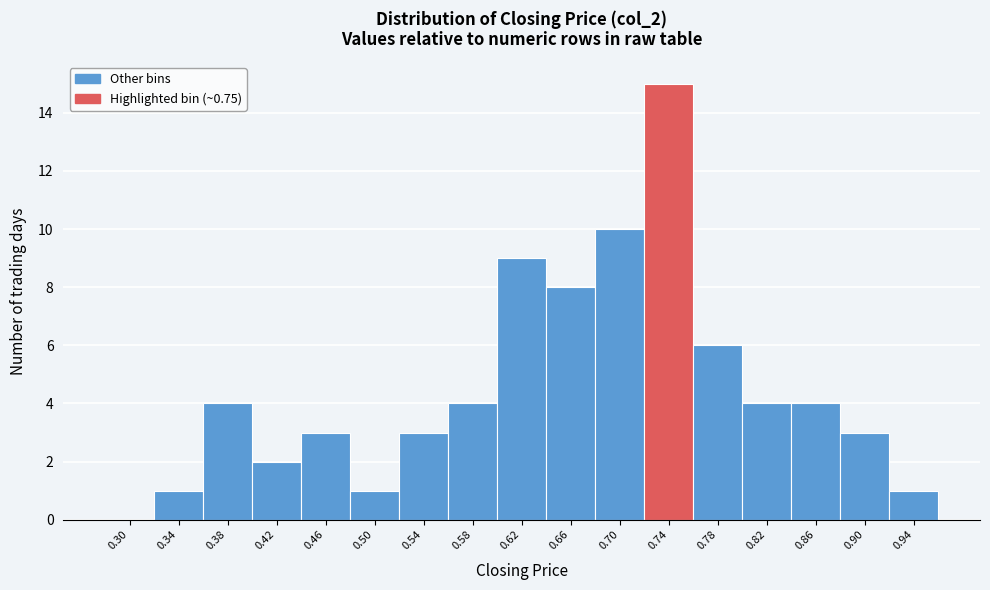

Reading left to right, what are all the values shown in this chart?

0.30=0	0.34=1	0.38=4	0.42=2	0.46=3	0.50=1	0.54=3	0.58=4	0.62=9	0.66=8	0.70=10	0.74=15	0.78=6	0.82=4	0.86=4	0.90=3	0.94=1